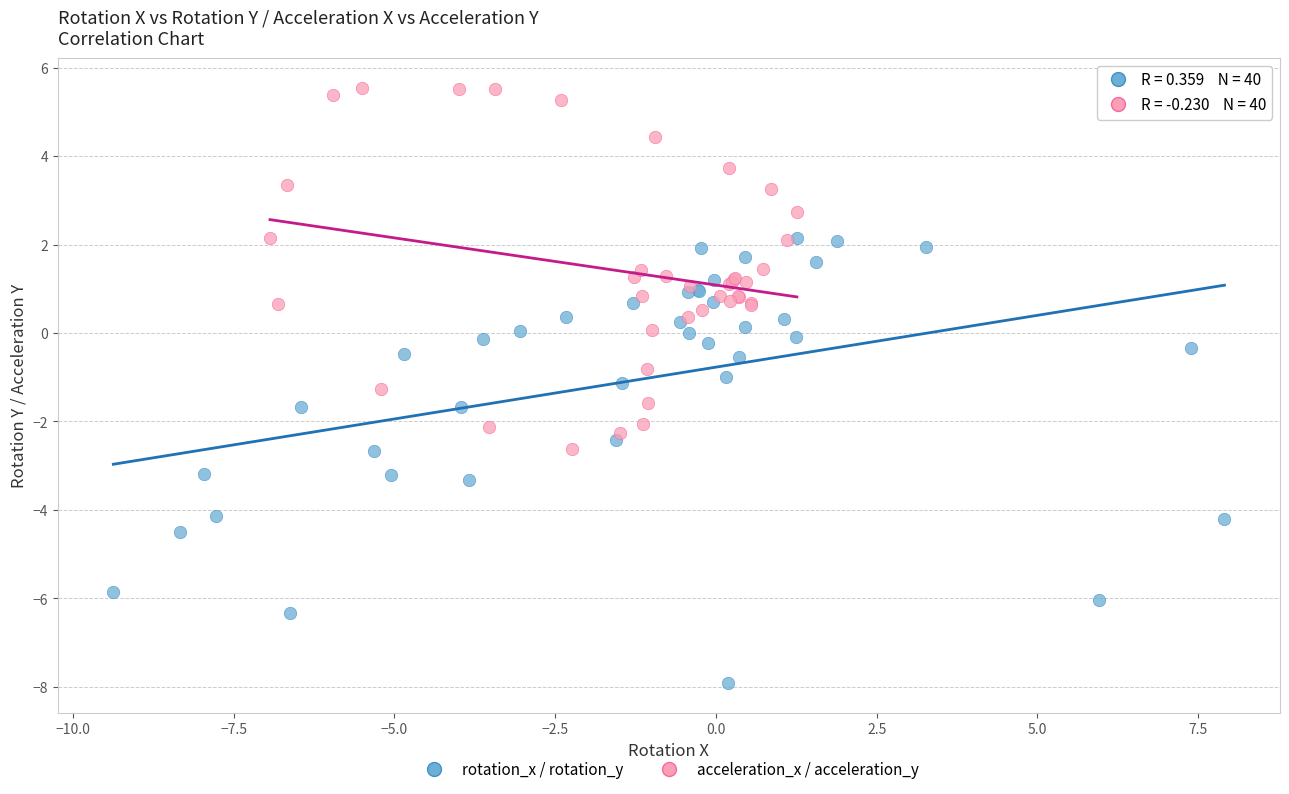

Which series reaches the maximum Y coordinate?

acceleration_x / acceleration_y